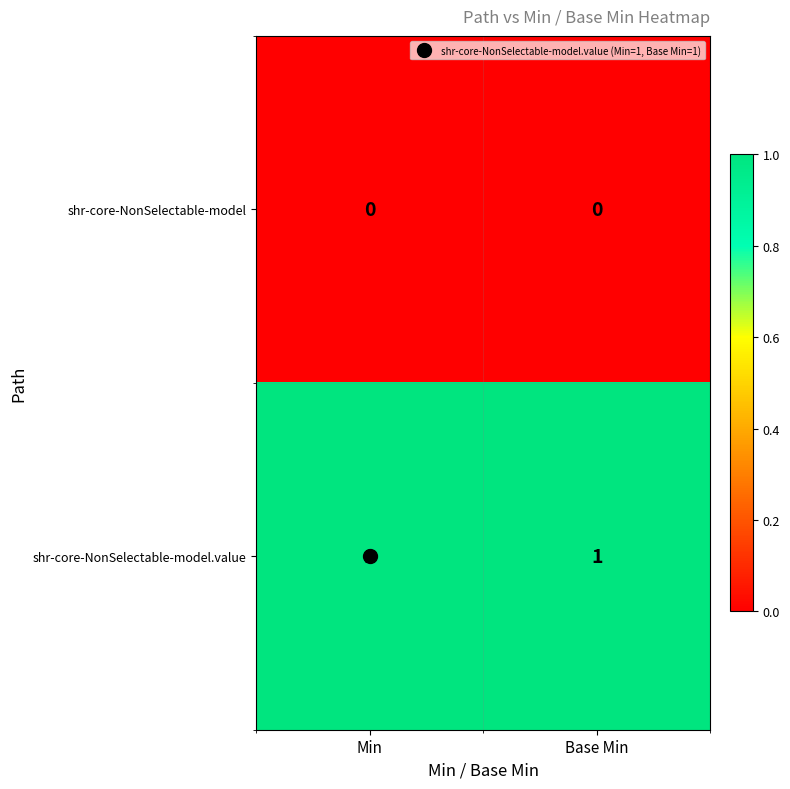

Rank the series by their average value, from highest to lowest.

shr-core-NonSelectable-model.value, shr-core-NonSelectable-model